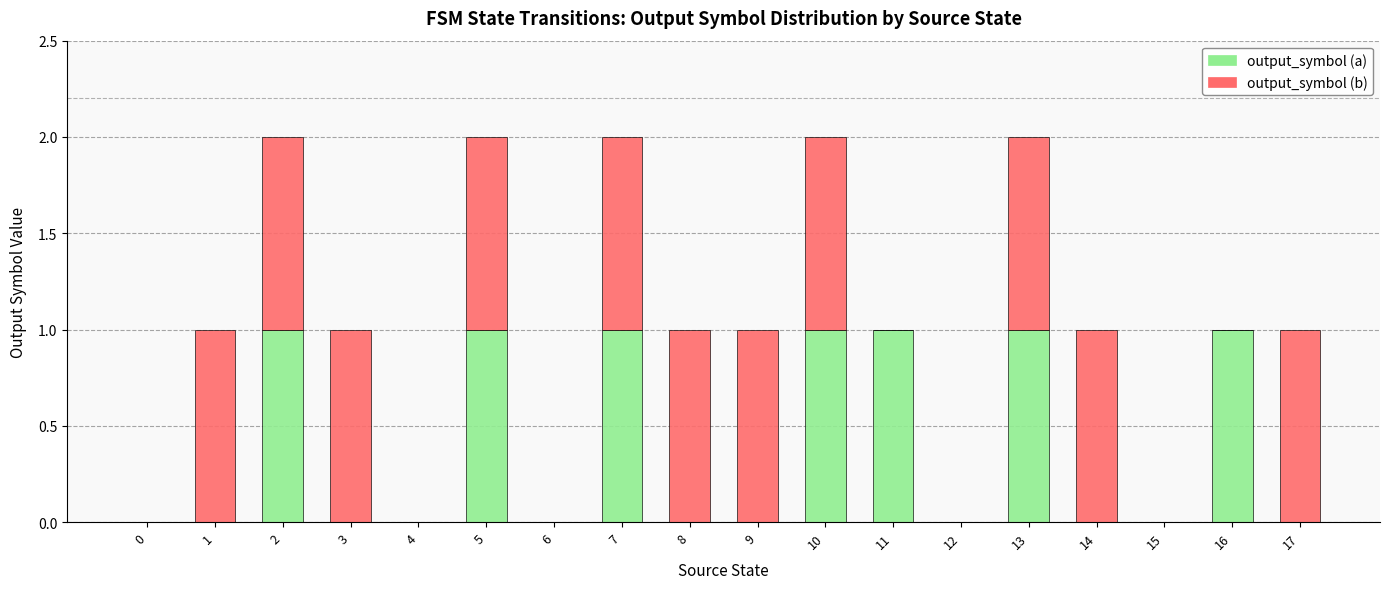

True or false: output_symbol (a) has a value of -1 at 12.

False